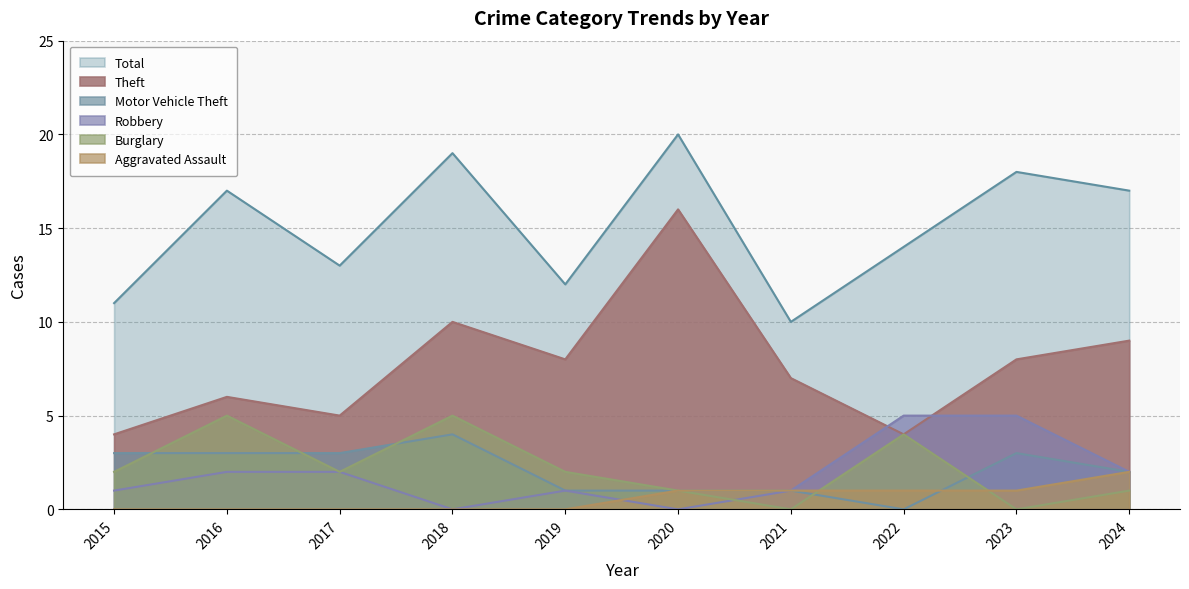

How many data points in Robbery are above 2?

2